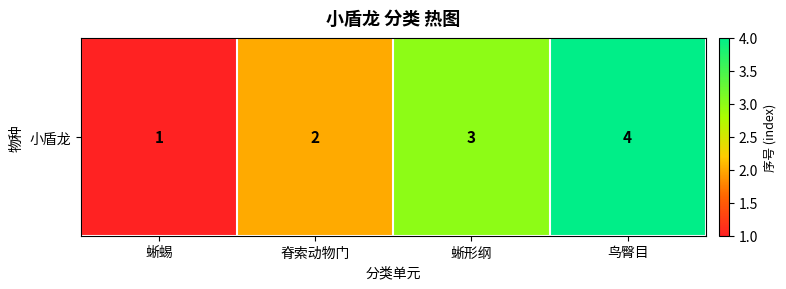

What is the ratio of the value at 蜥蜴 to the value at 鸟臀目?

0.2